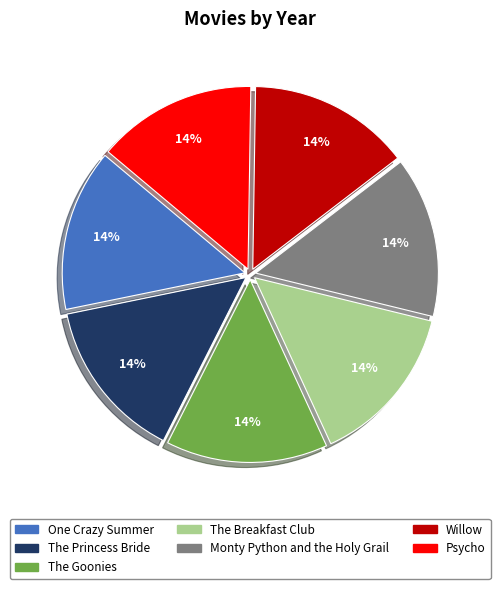

True or false: Monty Python and the Holy Grail accounts for 2% of the total.

False